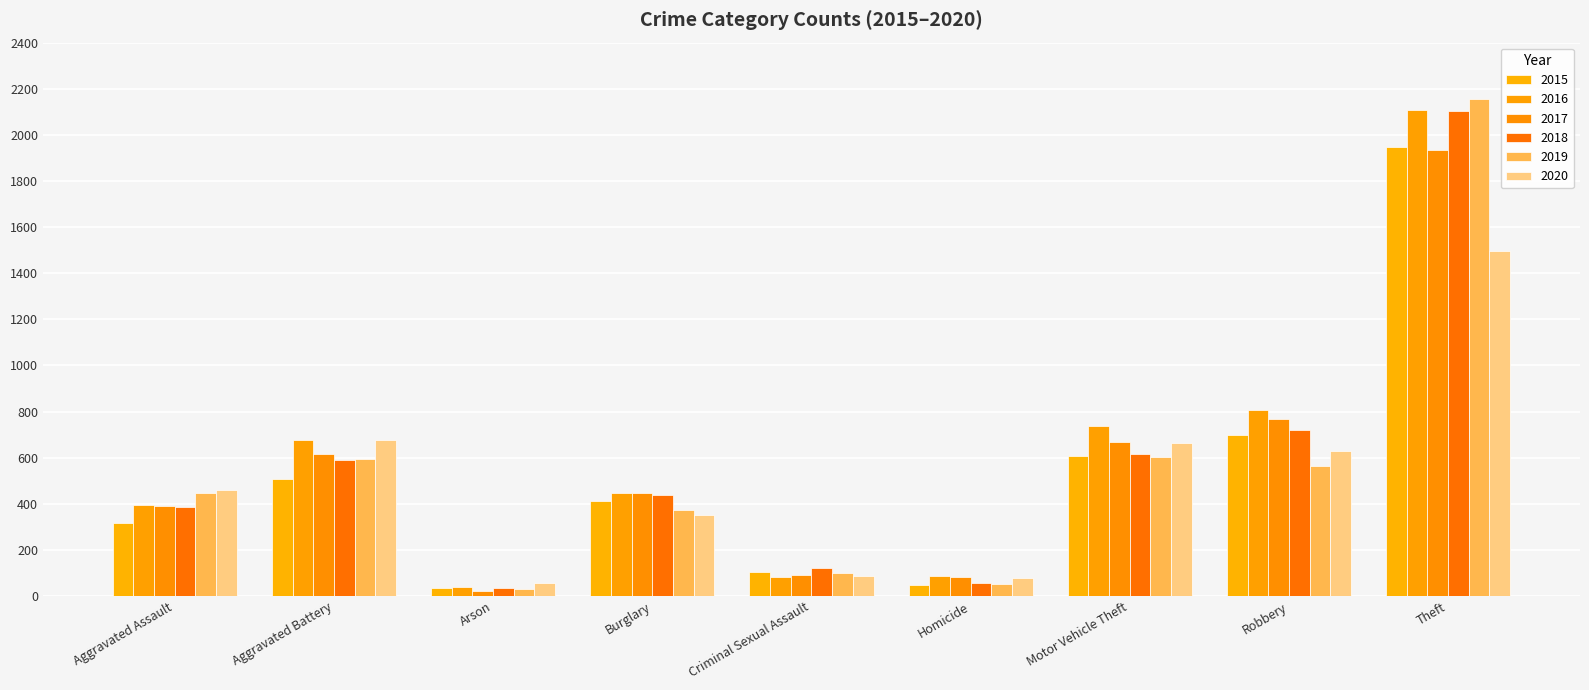

What is the sum of the 2019 values at Robbery and Theft?

2720